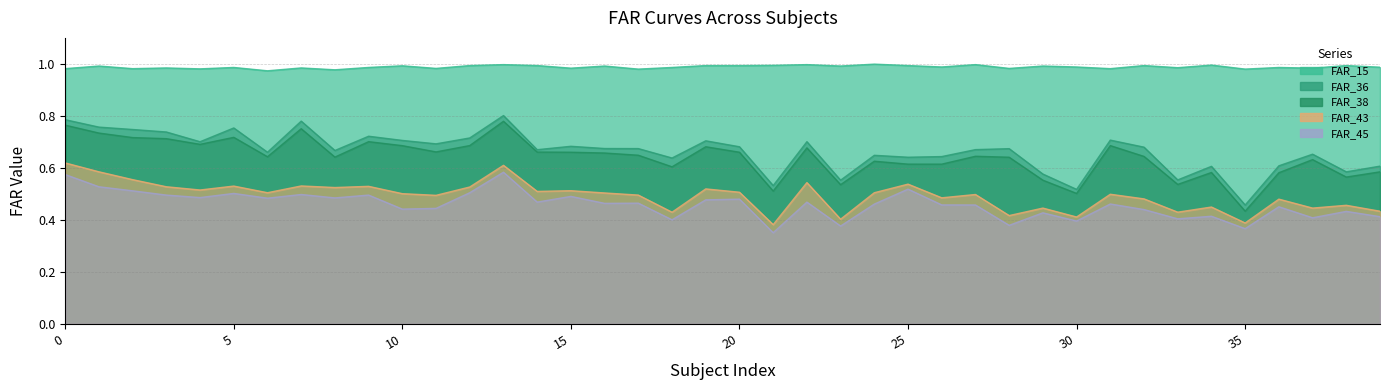

What is the sum of the FAR_43 values at 12 and 30?

0.9